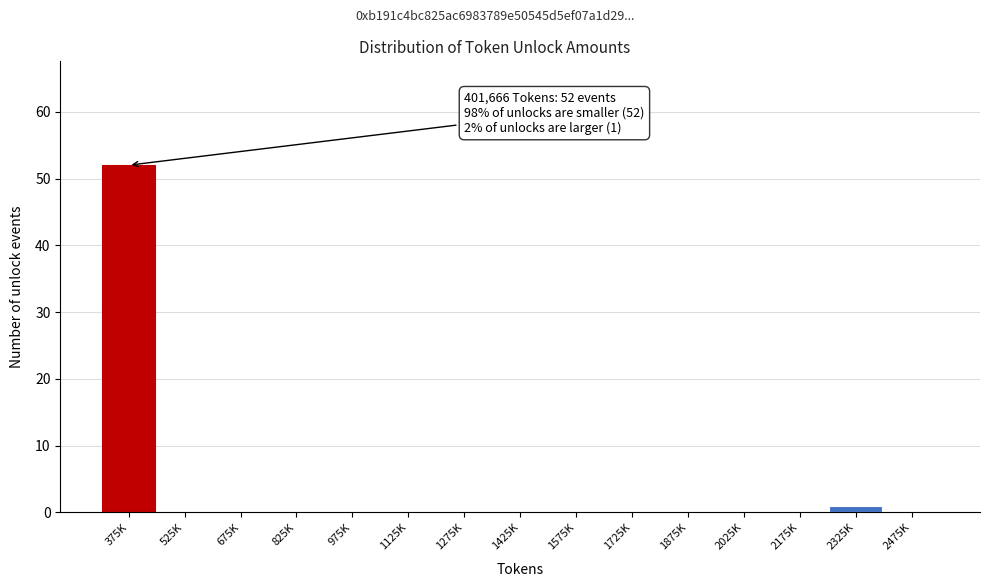

Reading left to right, what are all the values shown in this chart?

375K=52	525K=0	675K=0	825K=0	975K=0	1125K=0	1275K=0	1425K=0	1575K=0	1725K=0	1875K=0	2025K=0	2175K=0	2325K=1	2475K=0